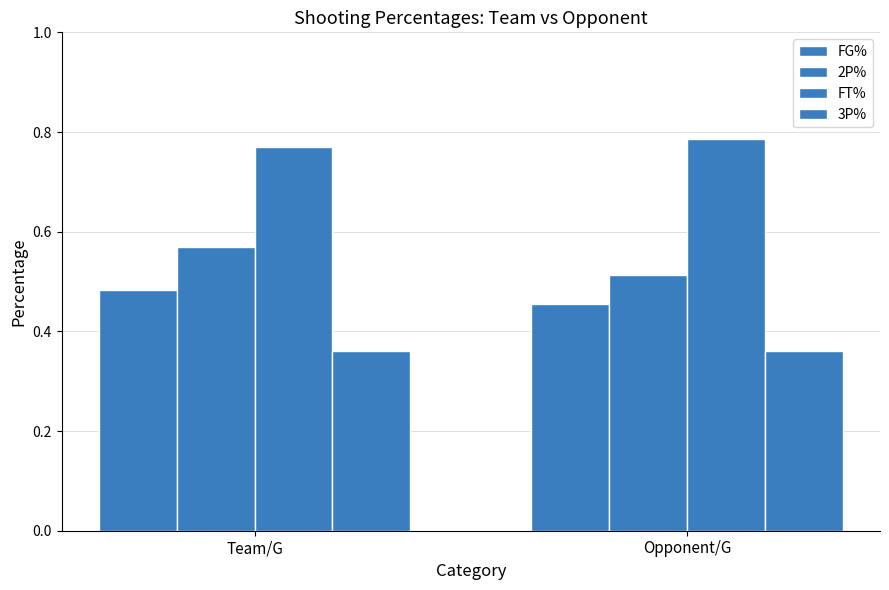

What position from the left is Team/G?

1